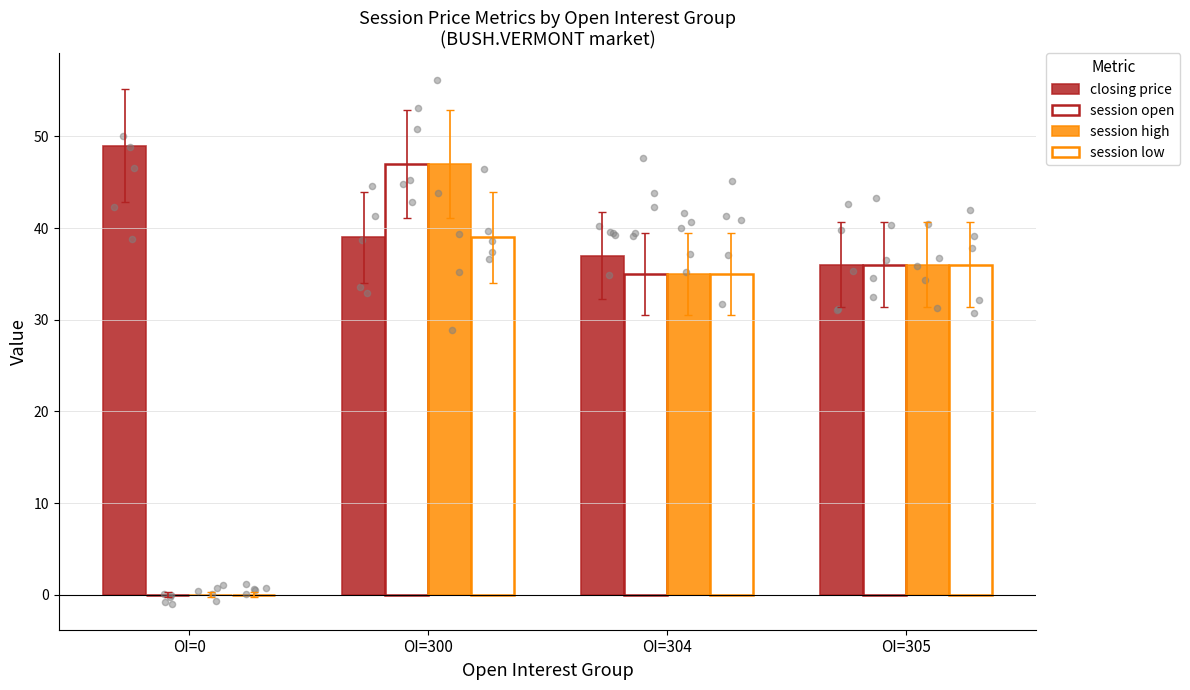

At how many categories does at least one series exceed 22?

4